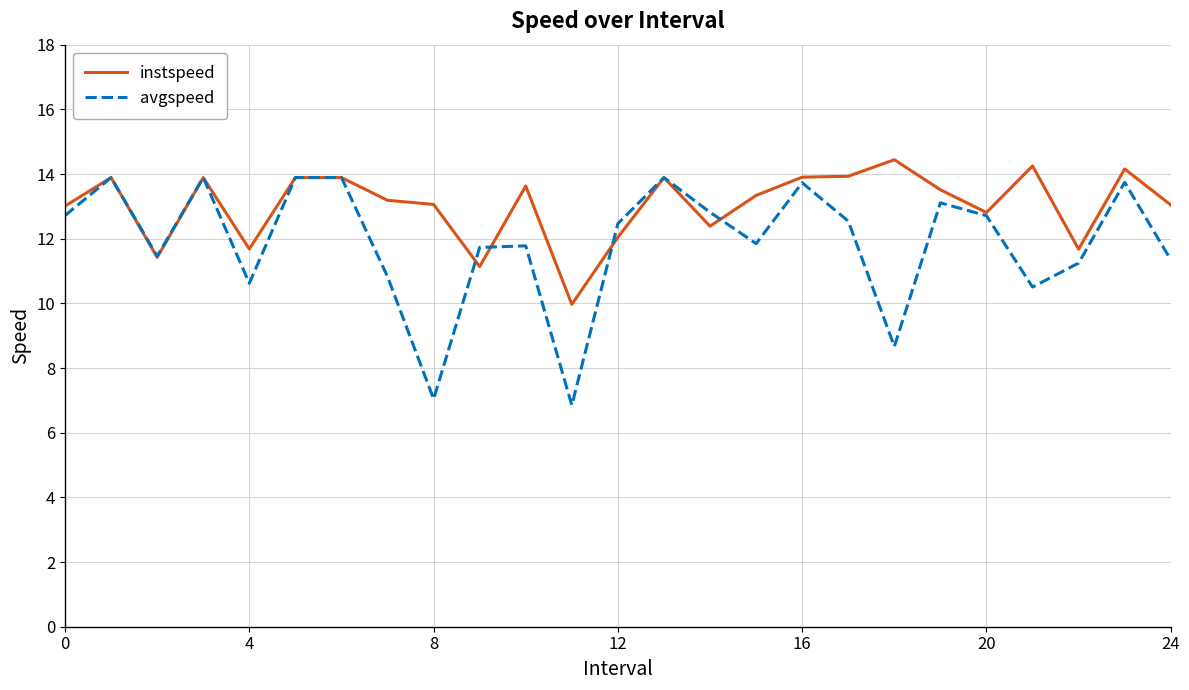

Which series has the widest spread of values?

avgspeed